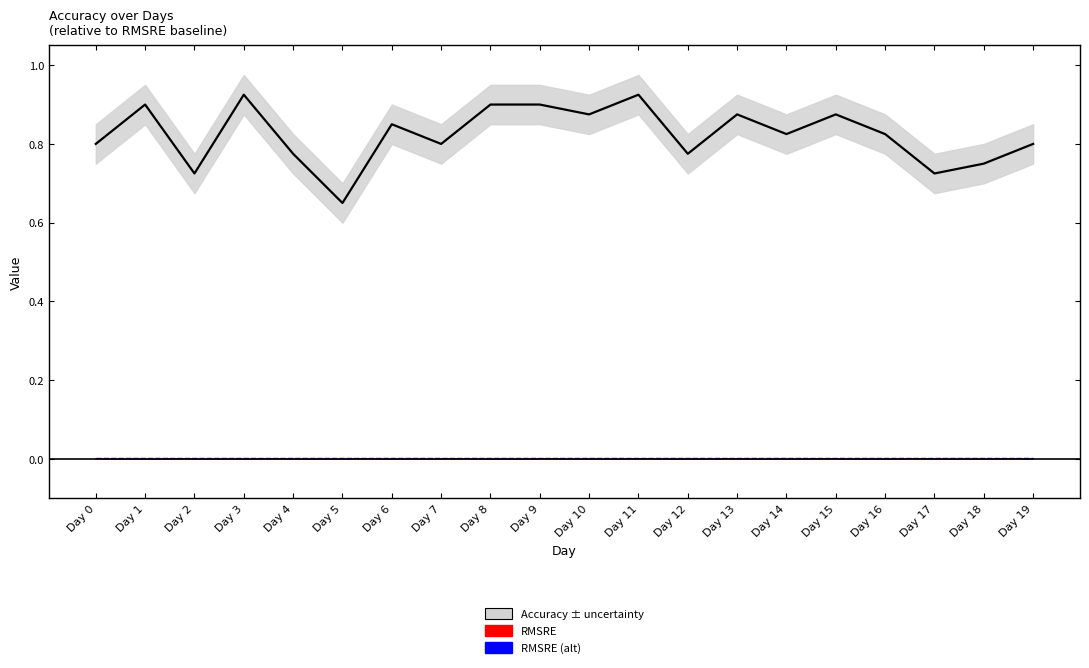

At which label does RMSRE reach its minimum?

Day 0